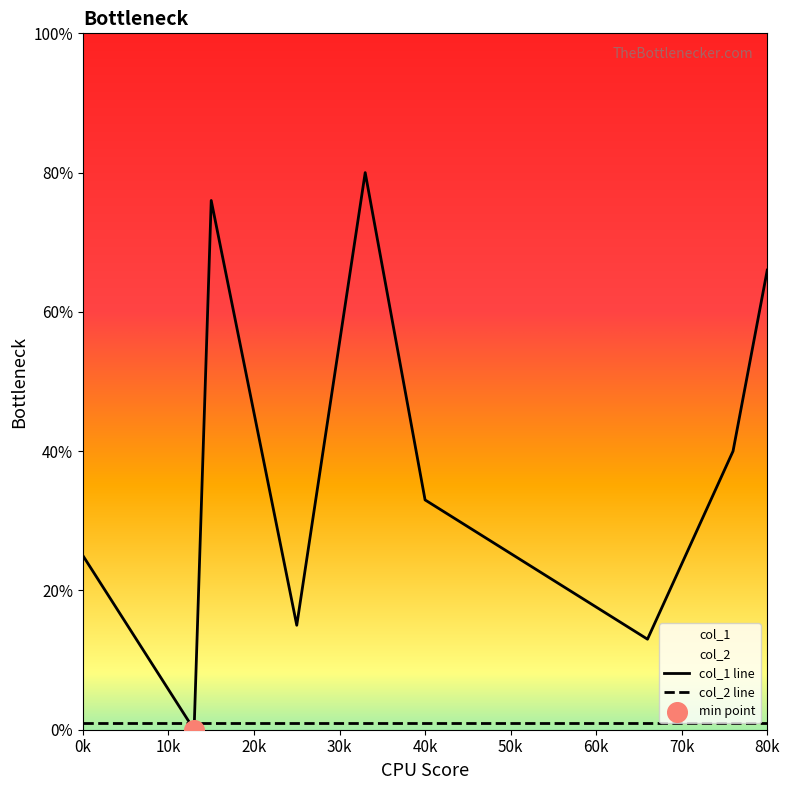

Which series has the largest total across all categories?

col_1 line